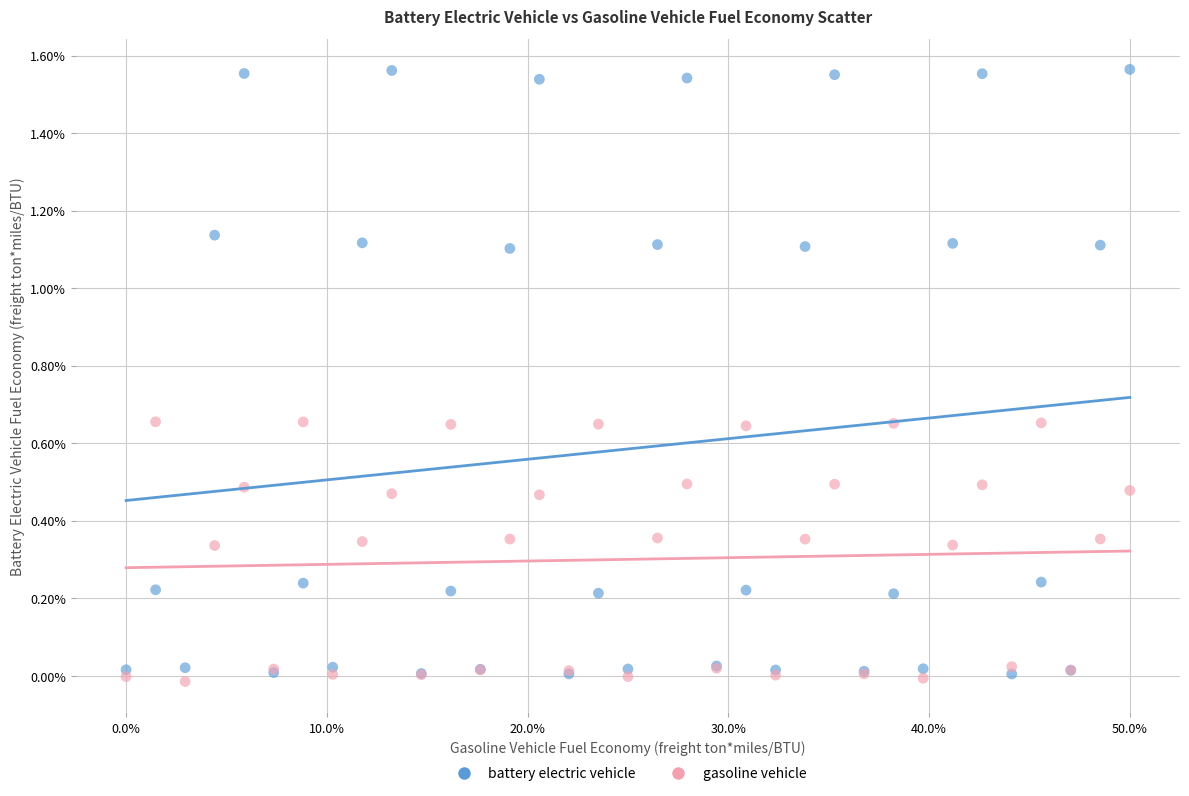

What are all the series names shown in the legend?

battery electric vehicle, gasoline vehicle